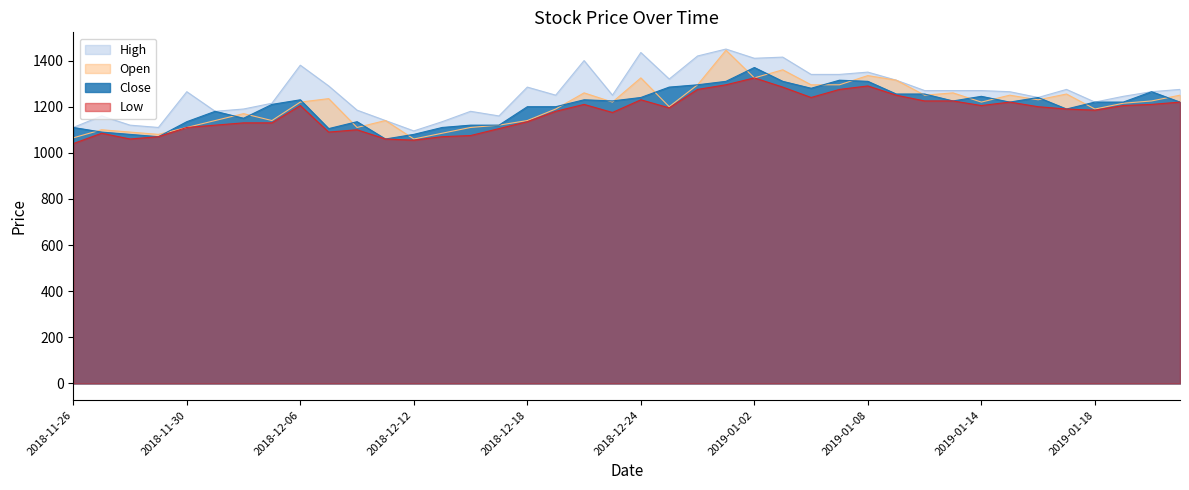

How many lines are shown in the chart?

4